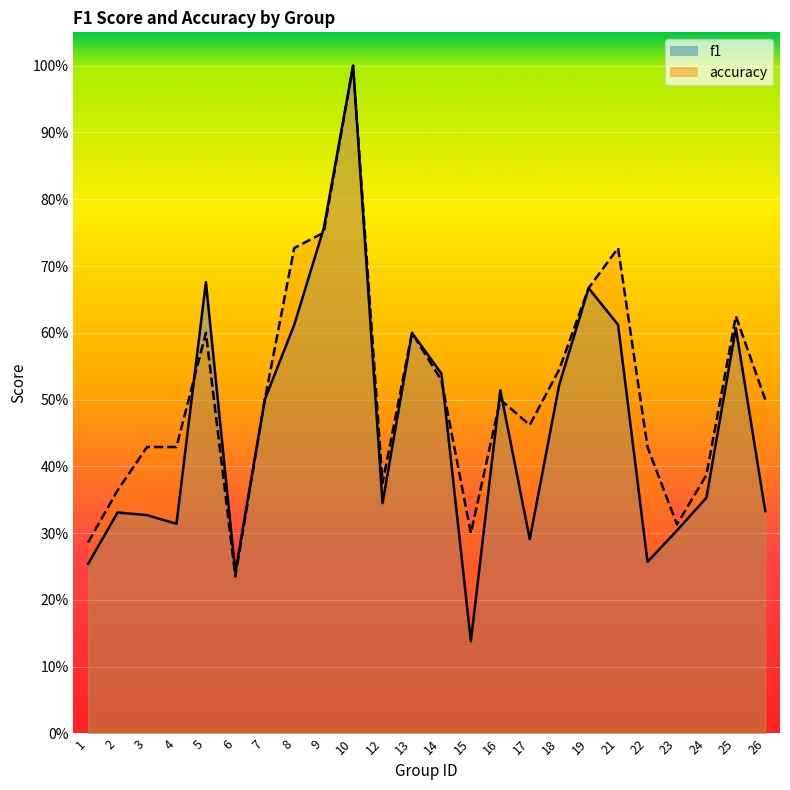

What is the greatest value displayed?

1.0